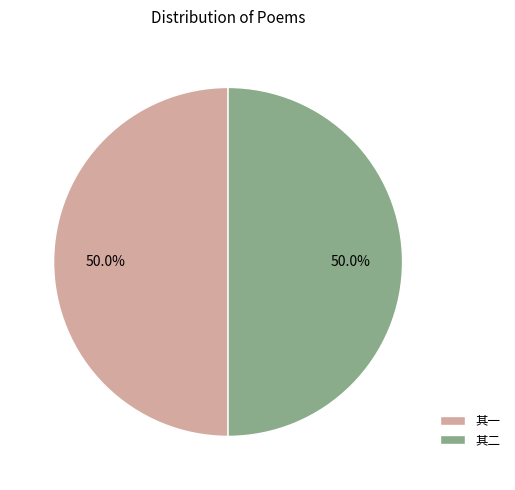

Do 其二 and 其一 together represent more than half of the pie?

Yes